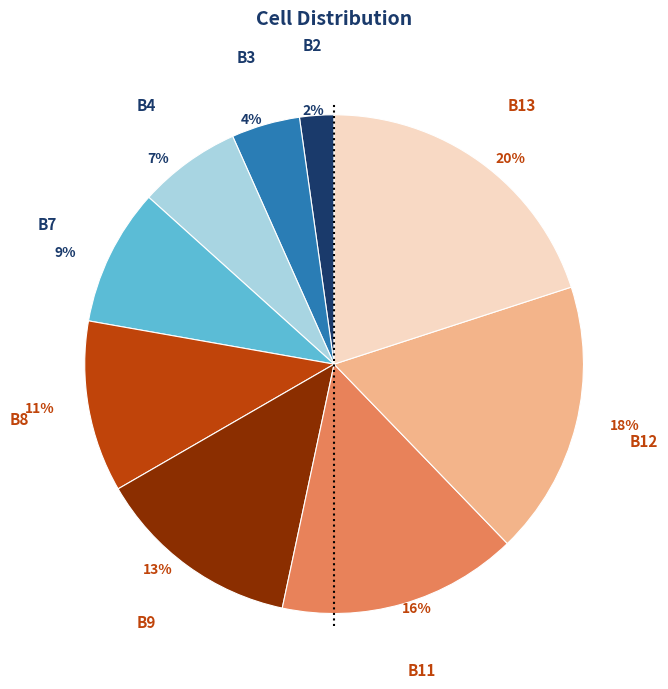

Which slice is the smallest?

B2